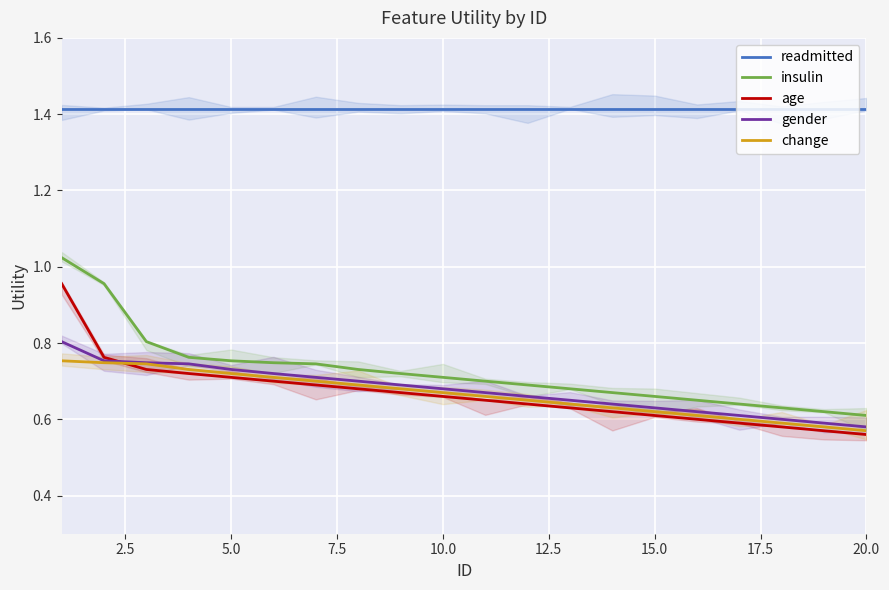

True or false: readmitted and age cross at least once.

False